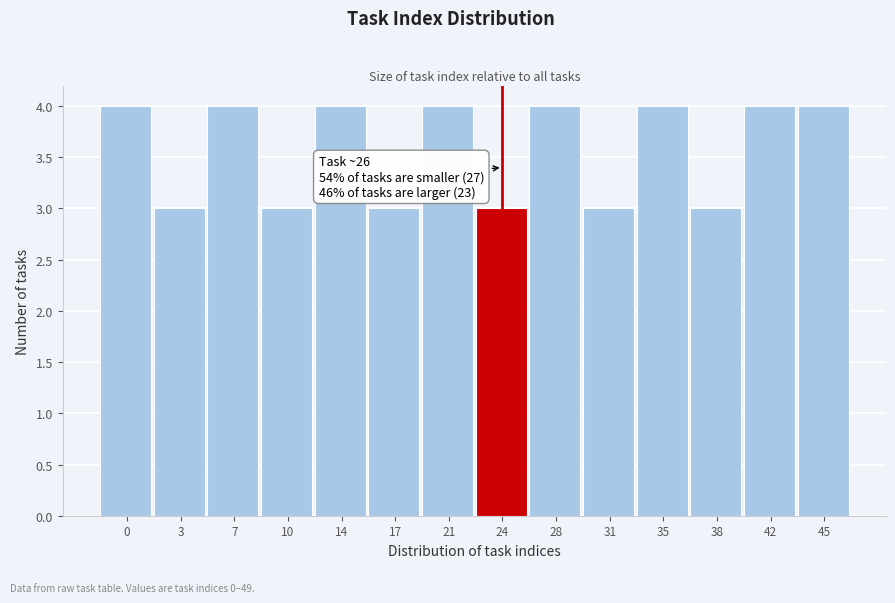

Reading left to right, list all the values displayed in this chart.

4	3	4	3	4	3	4	3	4	3	4	3	4	4